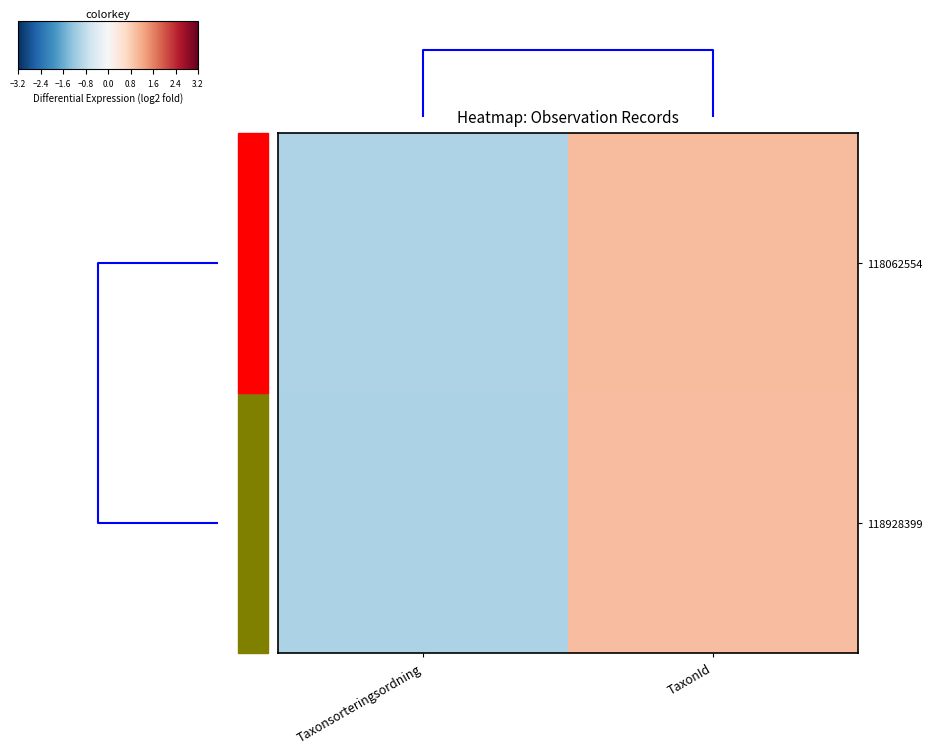

Reading right to left, what are all the values shown in this chart?

118062554: TaxonId=1.0	Taxonsorteringsordning=-1.0
118928399: TaxonId=1.0	Taxonsorteringsordning=-1.0